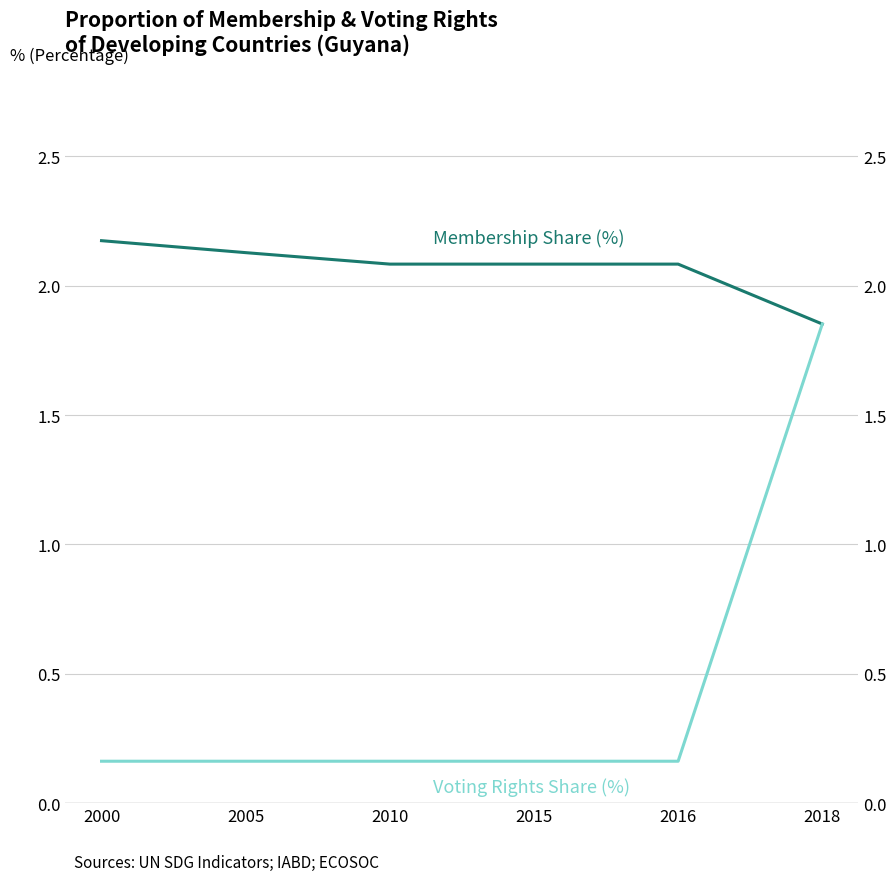

At how many categories does at least one series exceed 1?

6